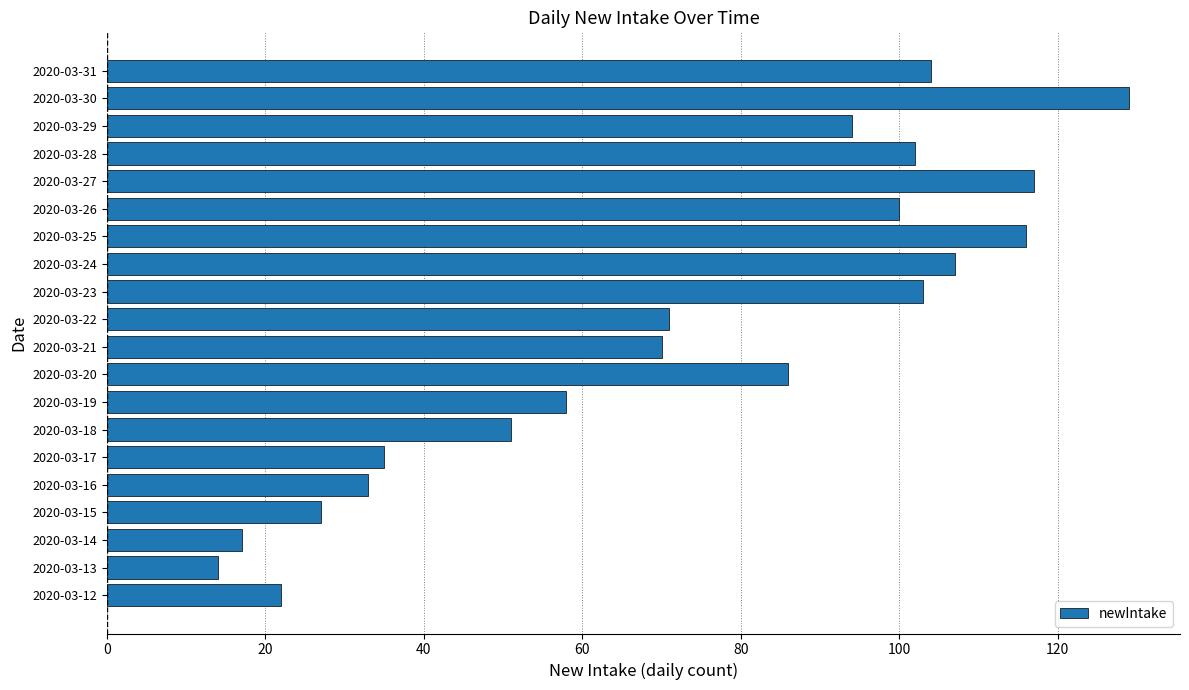

Which label corresponds to the largest value in the chart?

2020-03-30